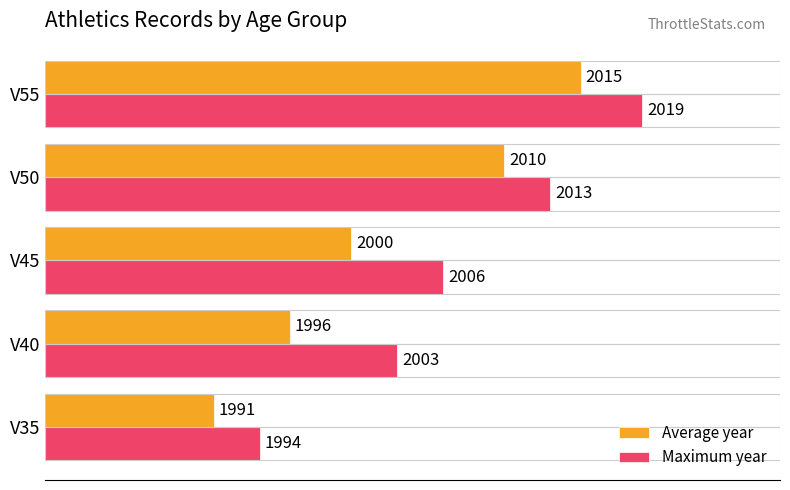

What are all the series names shown in the legend?

Average year, Maximum year